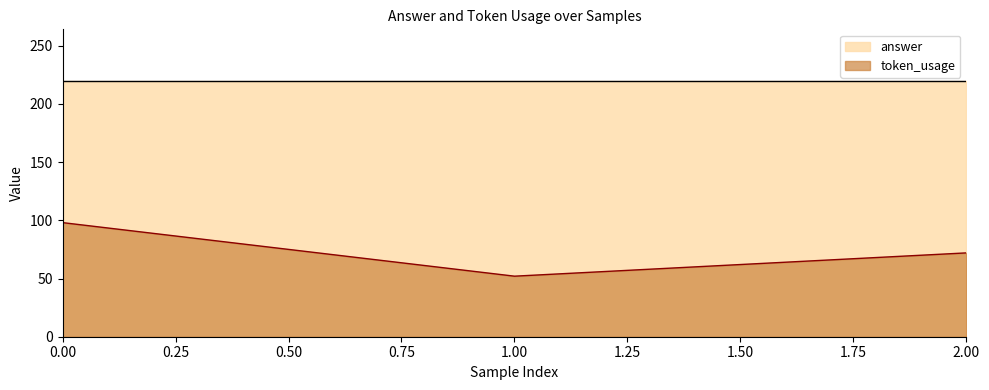

Read the token_usage value at 0.00, to the nearest 5.

100